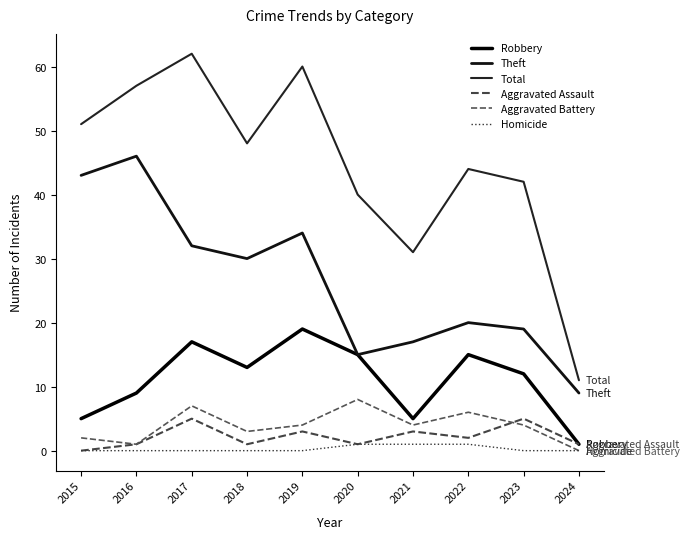

What is the difference between the maximum and second lowest values in the Theft series?

31